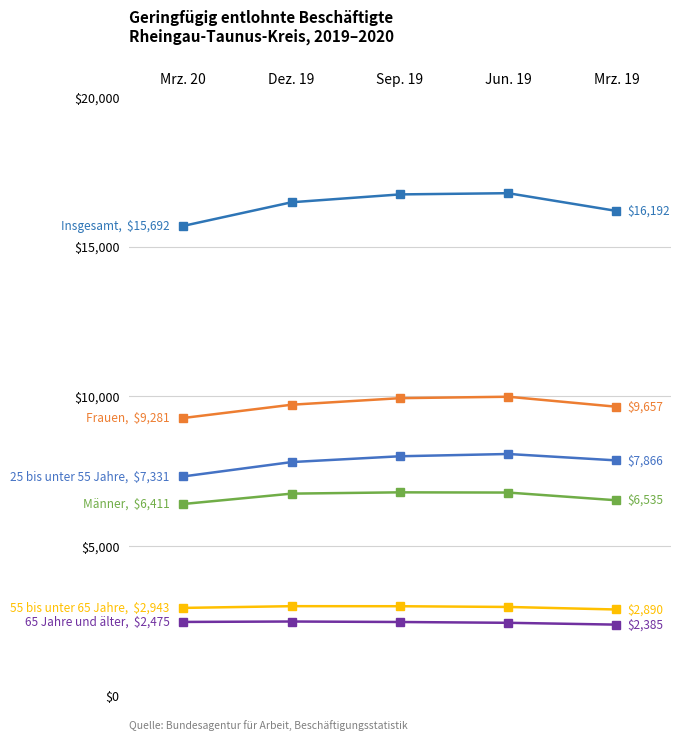

True or false: 65 Jahre und älter has a value of 2475 at Mrz. 20.

True